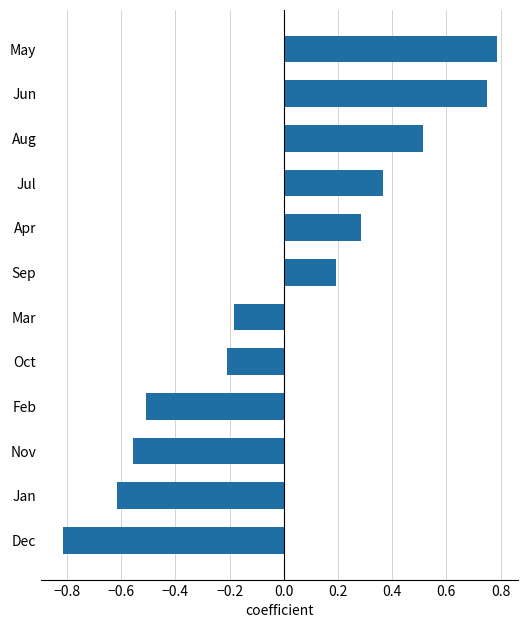

What is the change in value from Apr to Jul?

+0.1